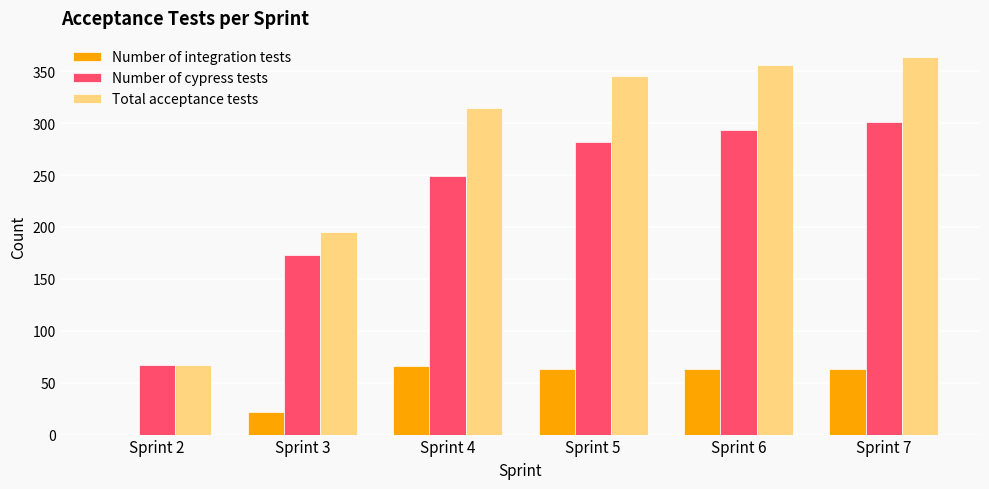

What is the average value of the Number of cypress tests series?

228